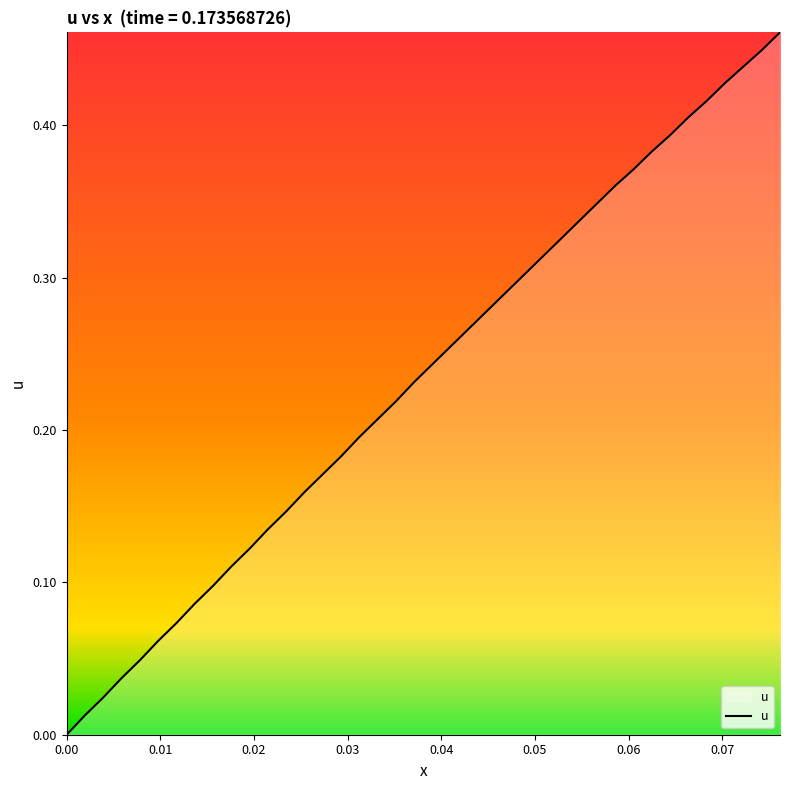

What is the maximum value shown in the chart?

0.5